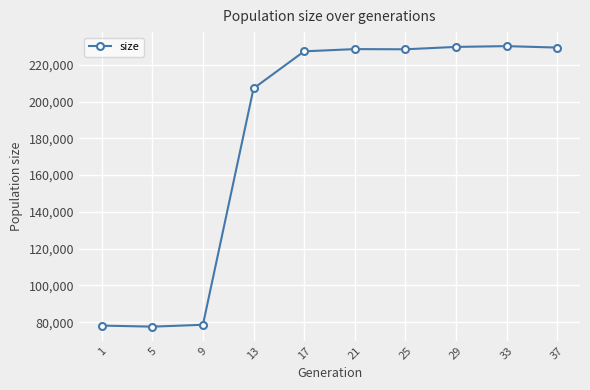

What is the maximum value shown in the chart?

230143